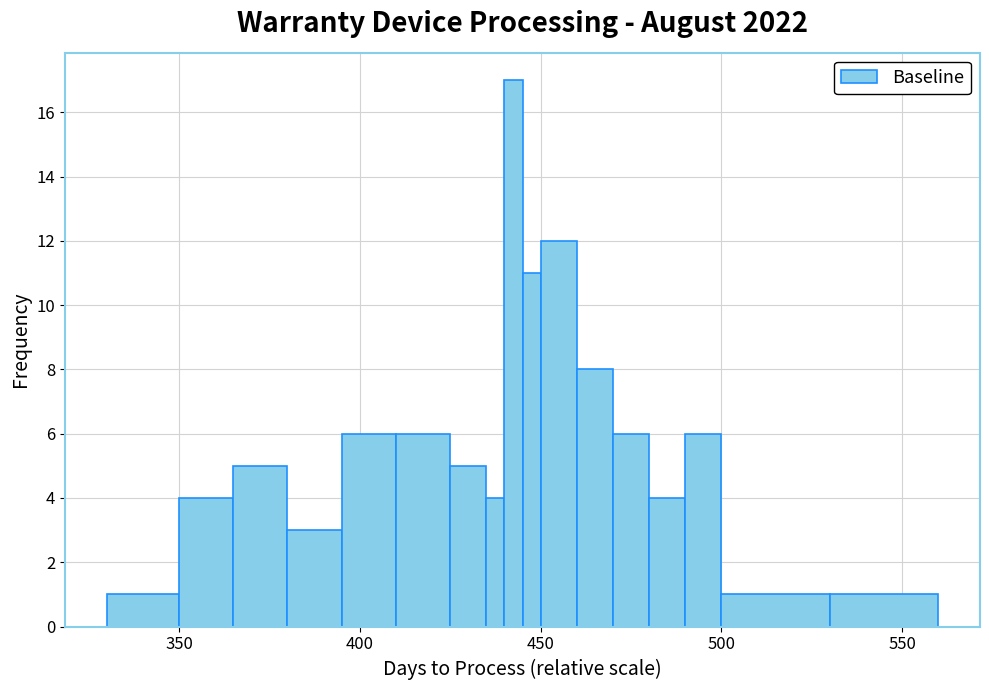

Around what value on the x-axis is the tallest bar? Give the approximate position of its centre, as read against the axis.

445